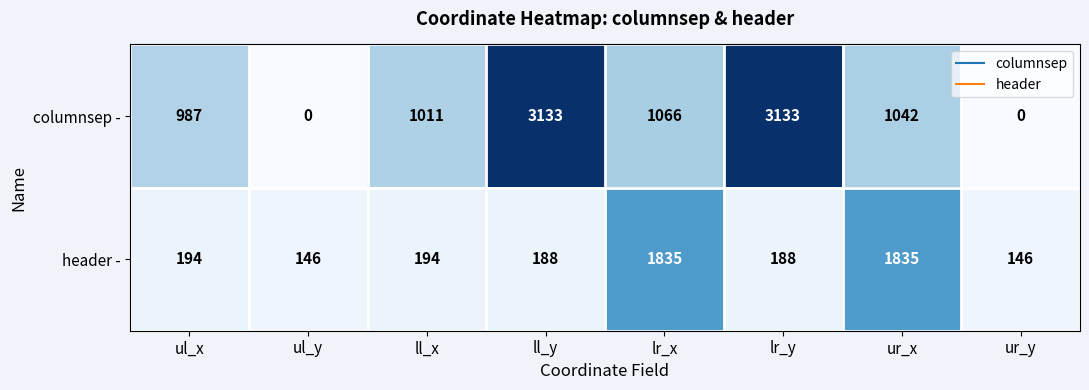

Which series has the largest range (max minus min)?

columnsep -